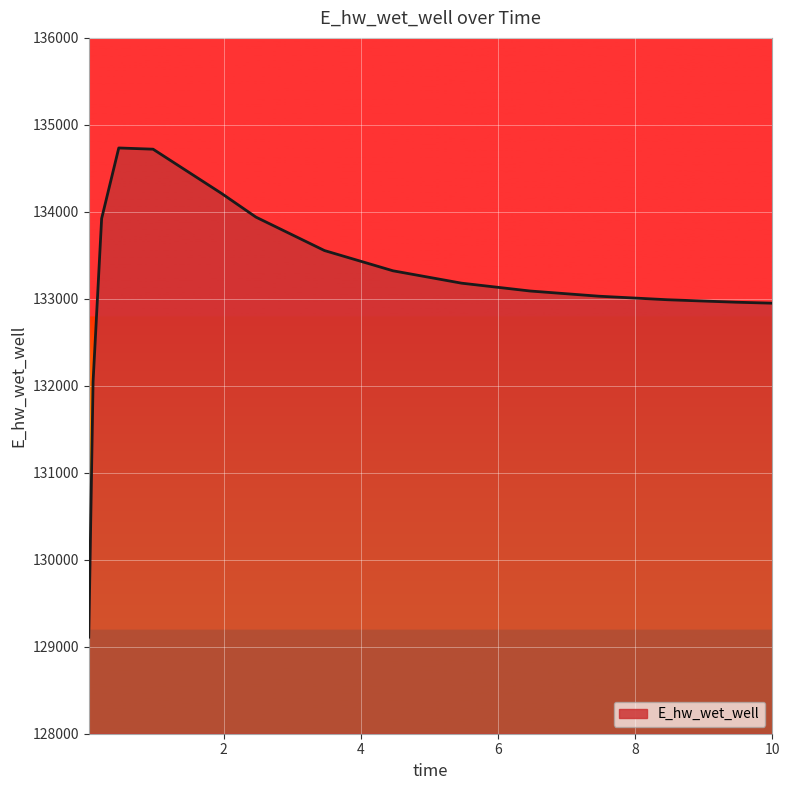

What is the smallest value displayed?

129110.0